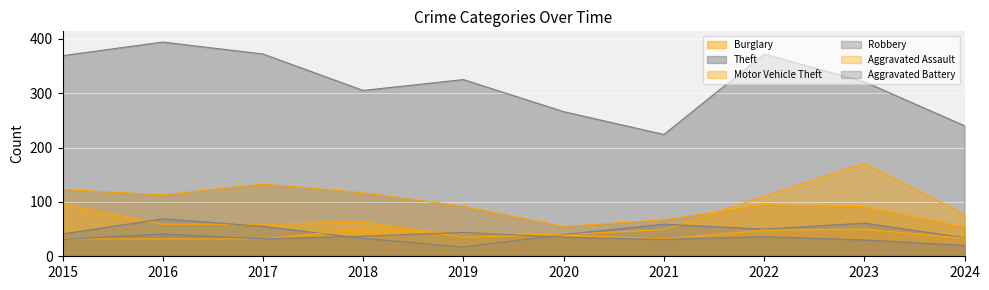

How many data points in Aggravated Battery are above 35?

4